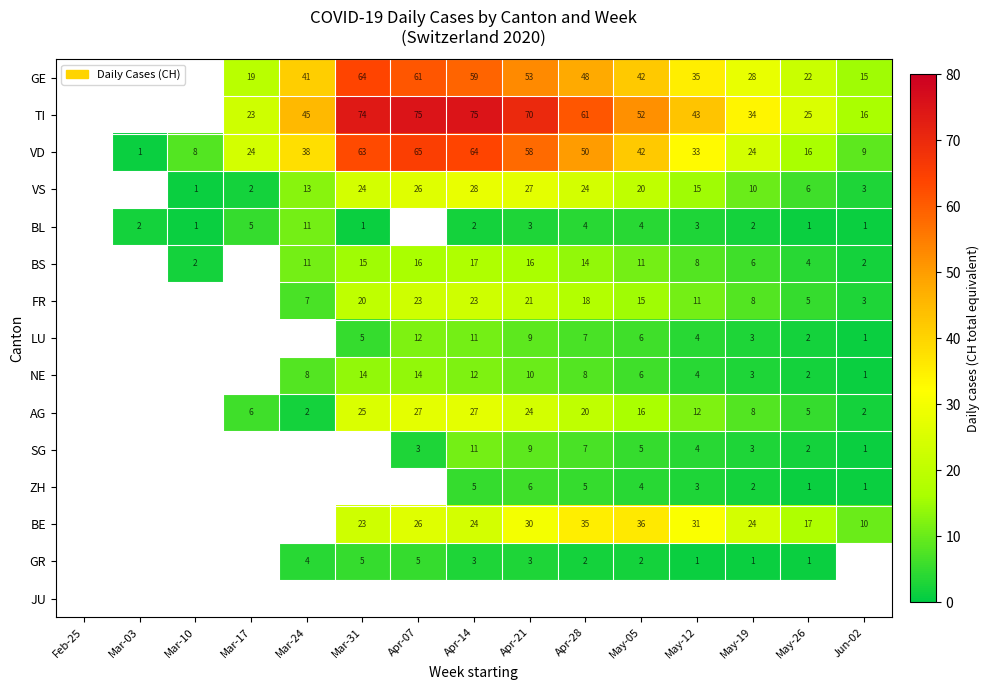

The value of LU at Apr-28 is 11. True or false?

False